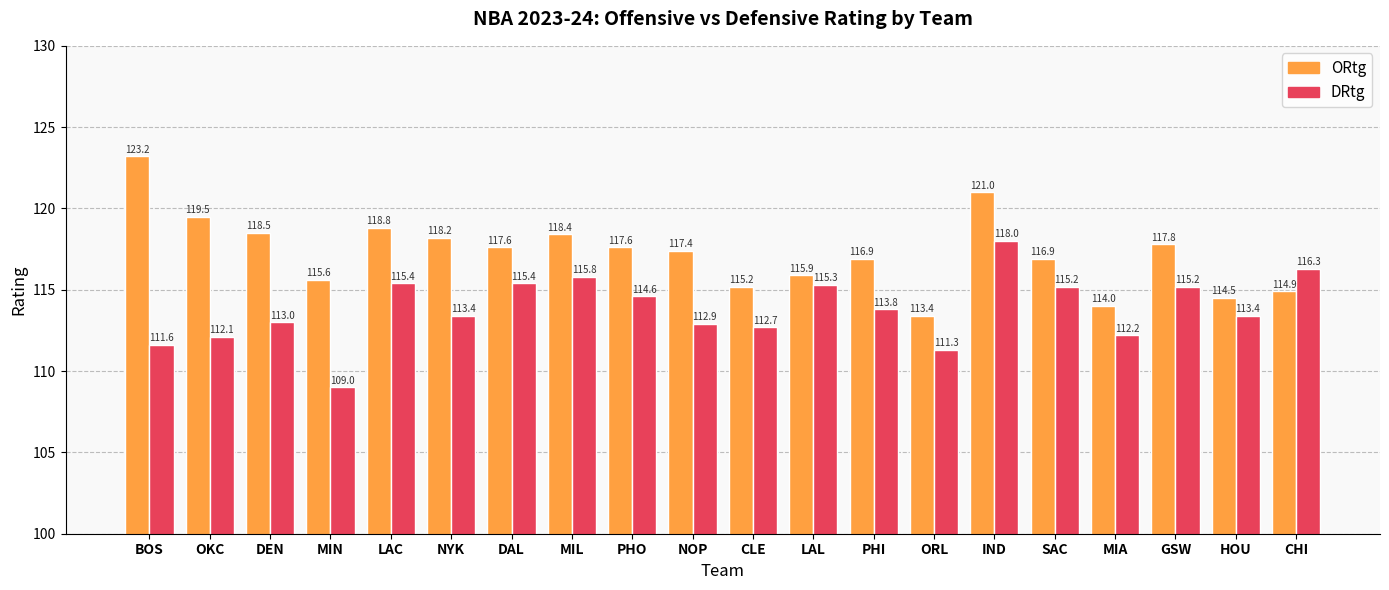

Which series has the largest total across all categories?

ORtg